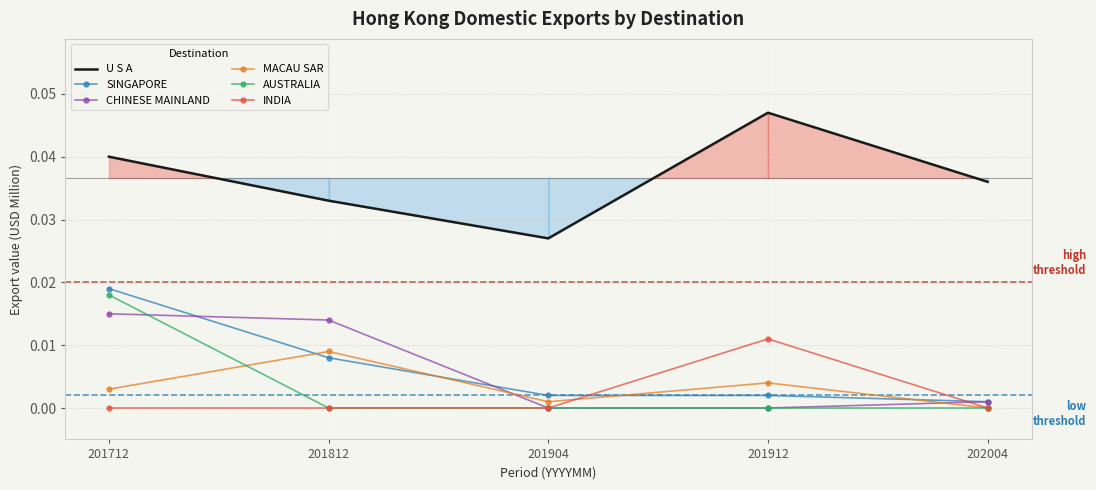

How many interior local peaks does the MACAU SAR series have?

2